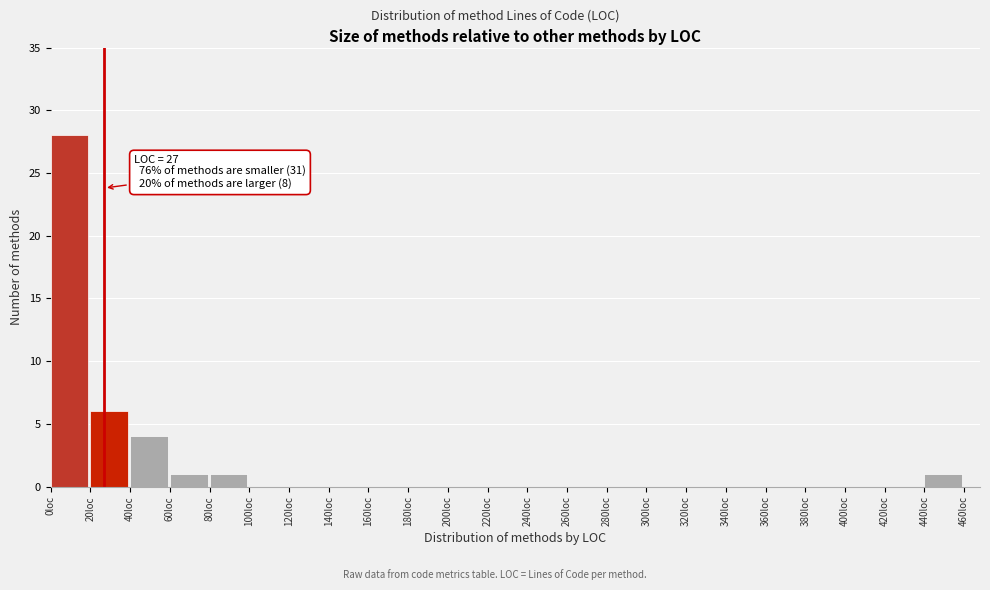

Which range on the x-axis has the tallest bar?

0 to 20